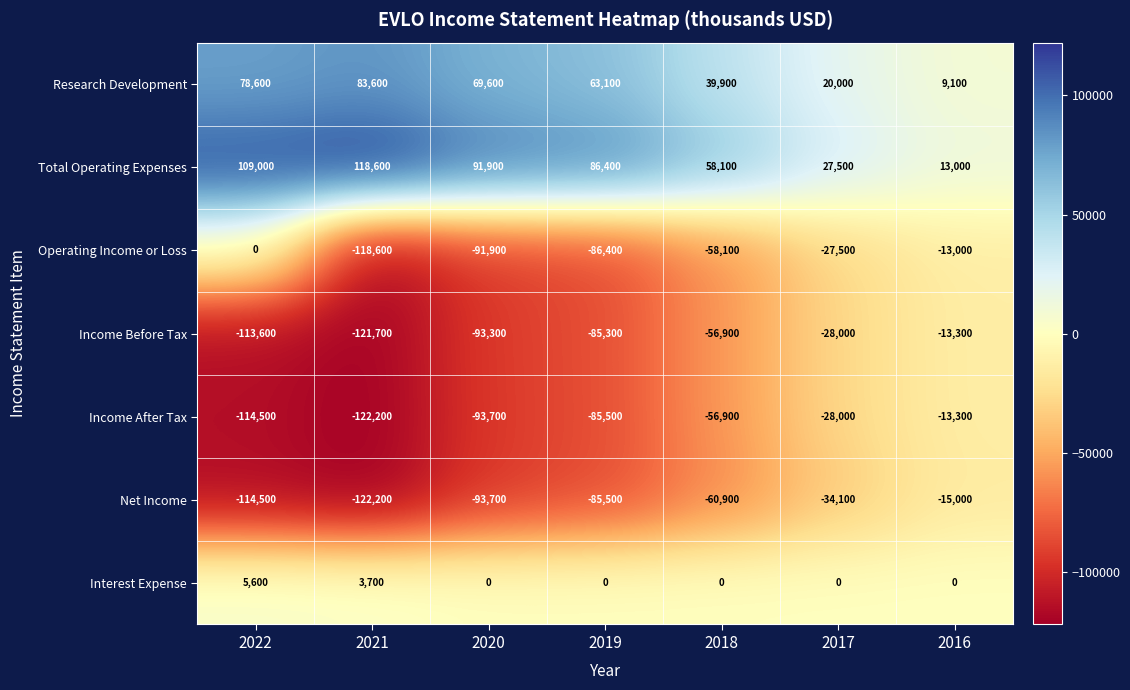

True or false: Net Income has a value of -15000 at 2016.

True